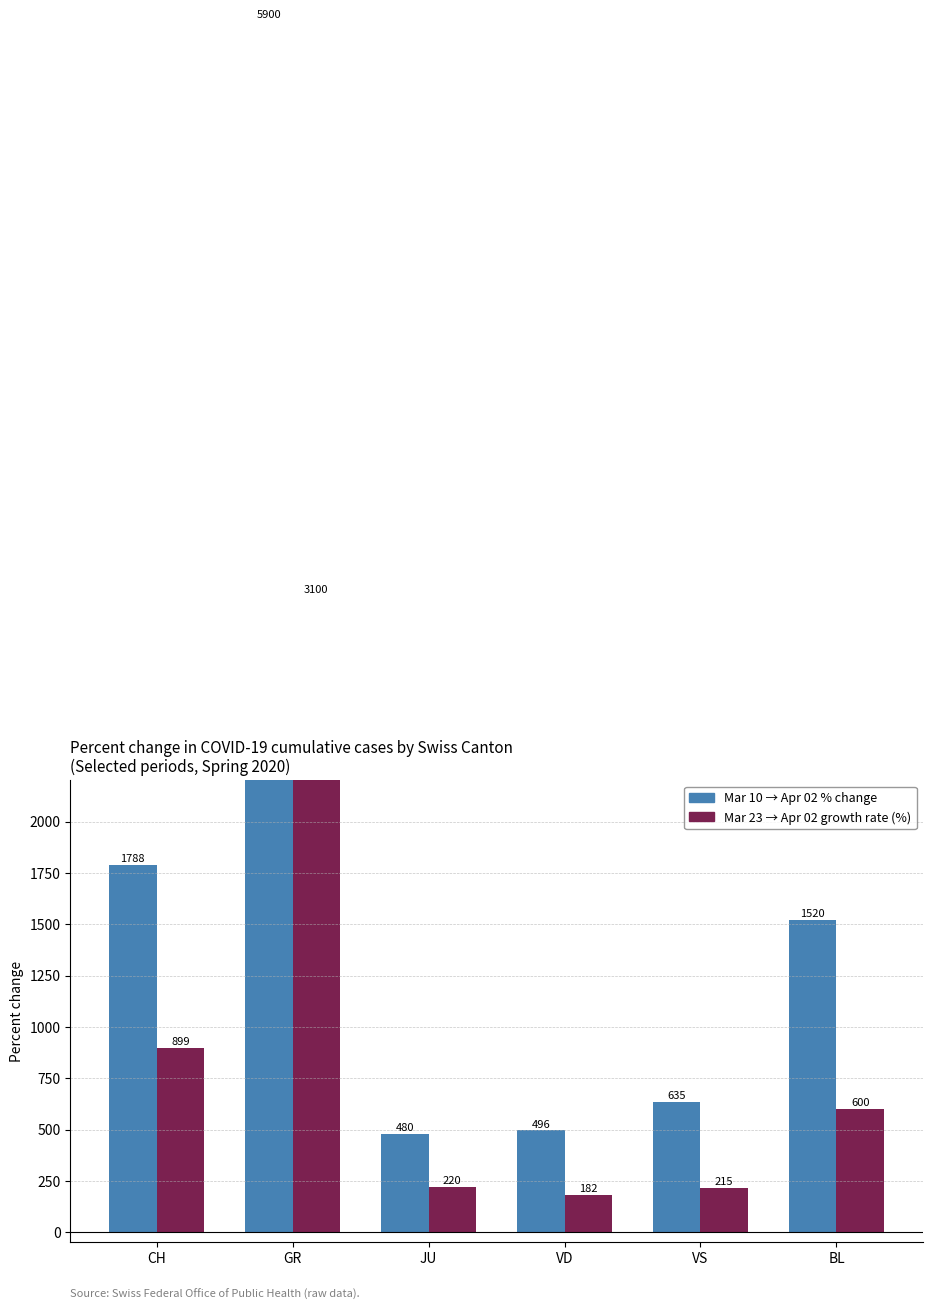

At which label does Mar 23 → Apr 02 growth rate (%) reach its peak?

GR